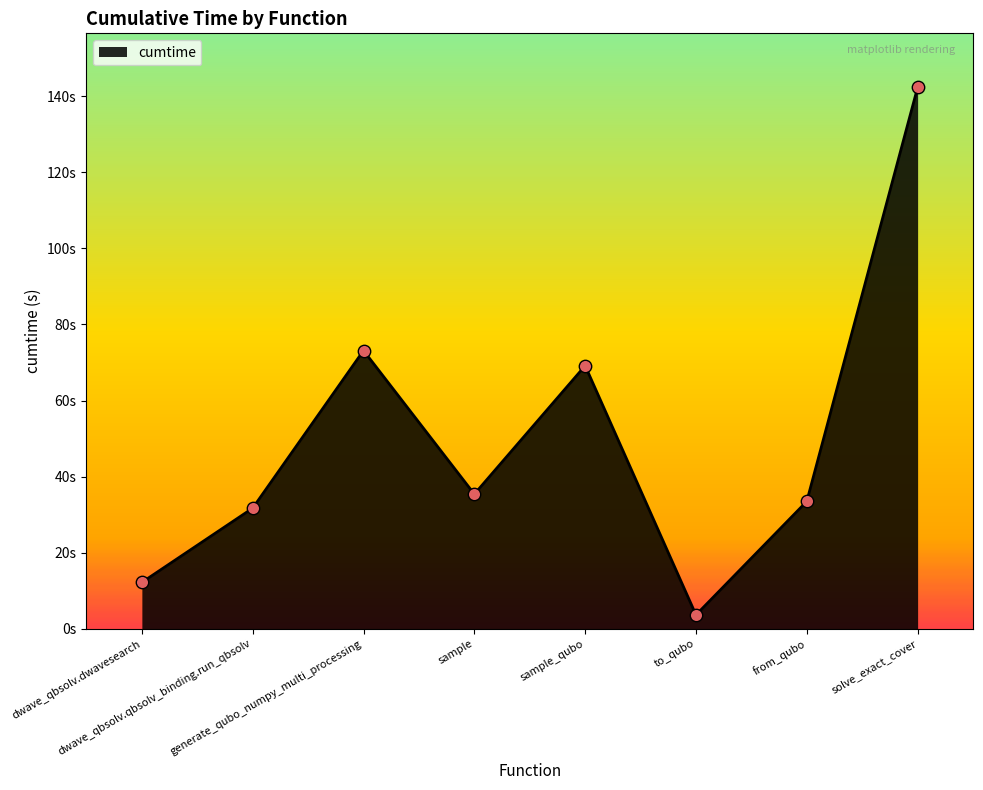

What is the change in value from sample to to_qubo?

-31.7